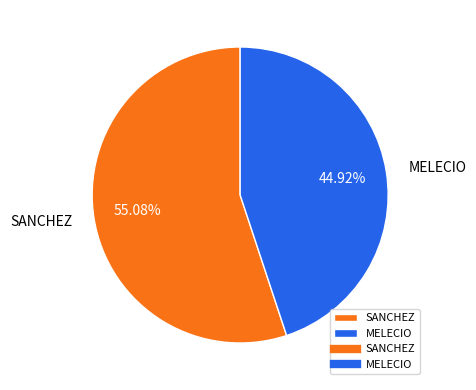

How many segments does this pie chart have?

2